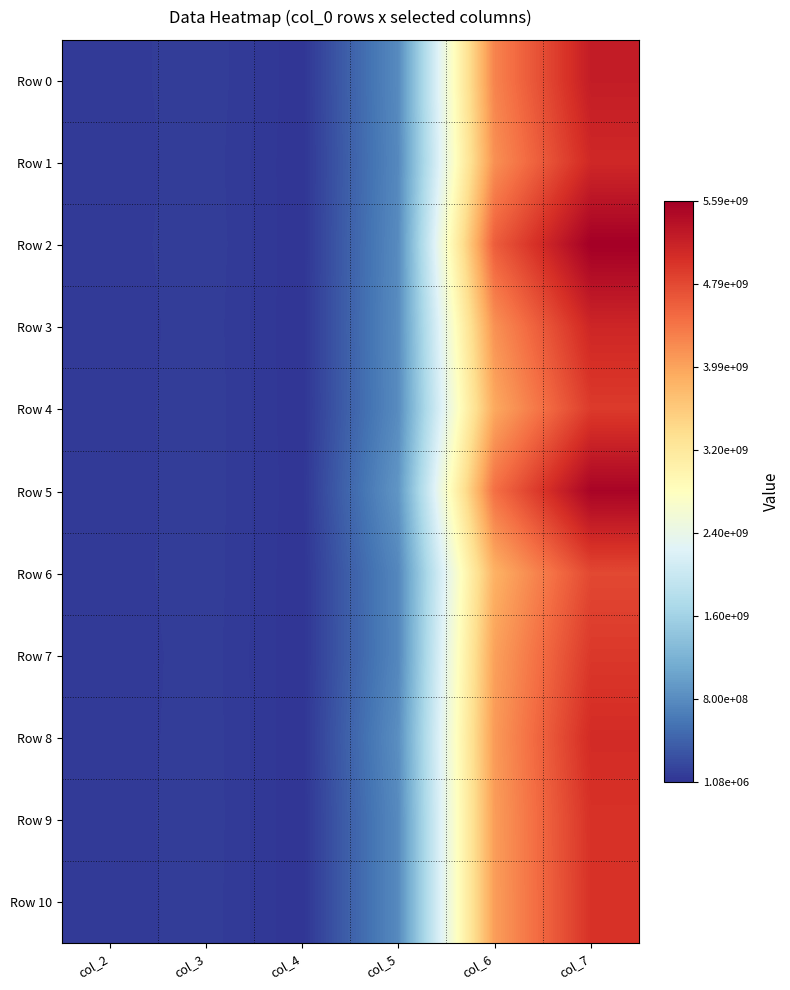

At col_6, list the series in order from smallest to largest.

Row 6, Row 4, Row 7, Row 10, Row 9, Row 8, Row 3, Row 1, Row 0, Row 5, Row 2